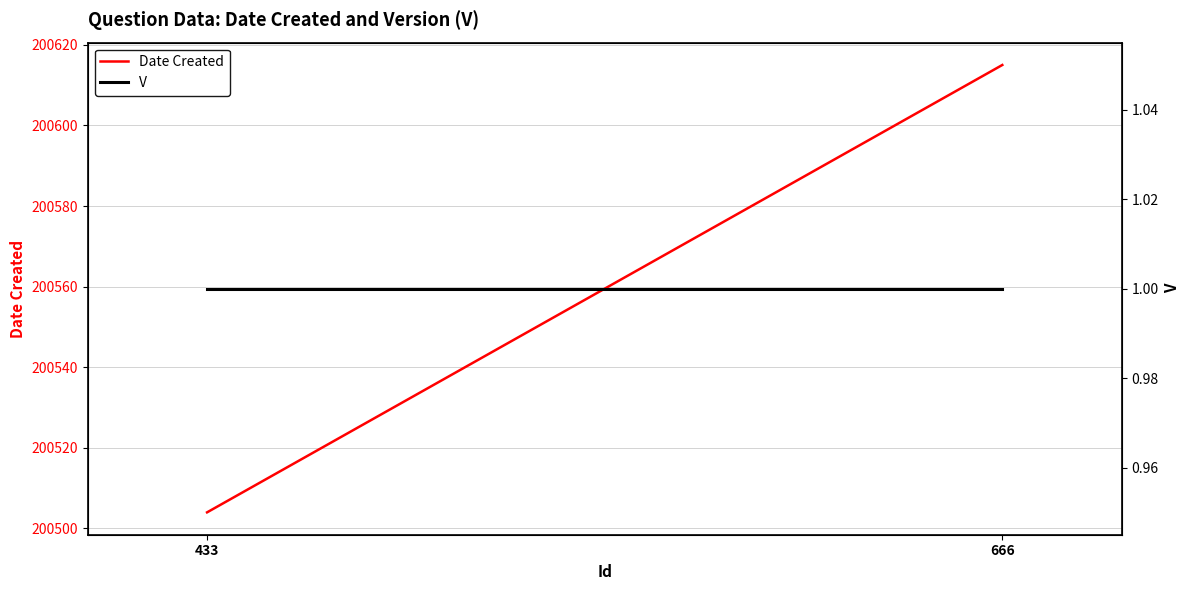

At which category is the sum across all series the highest?

666